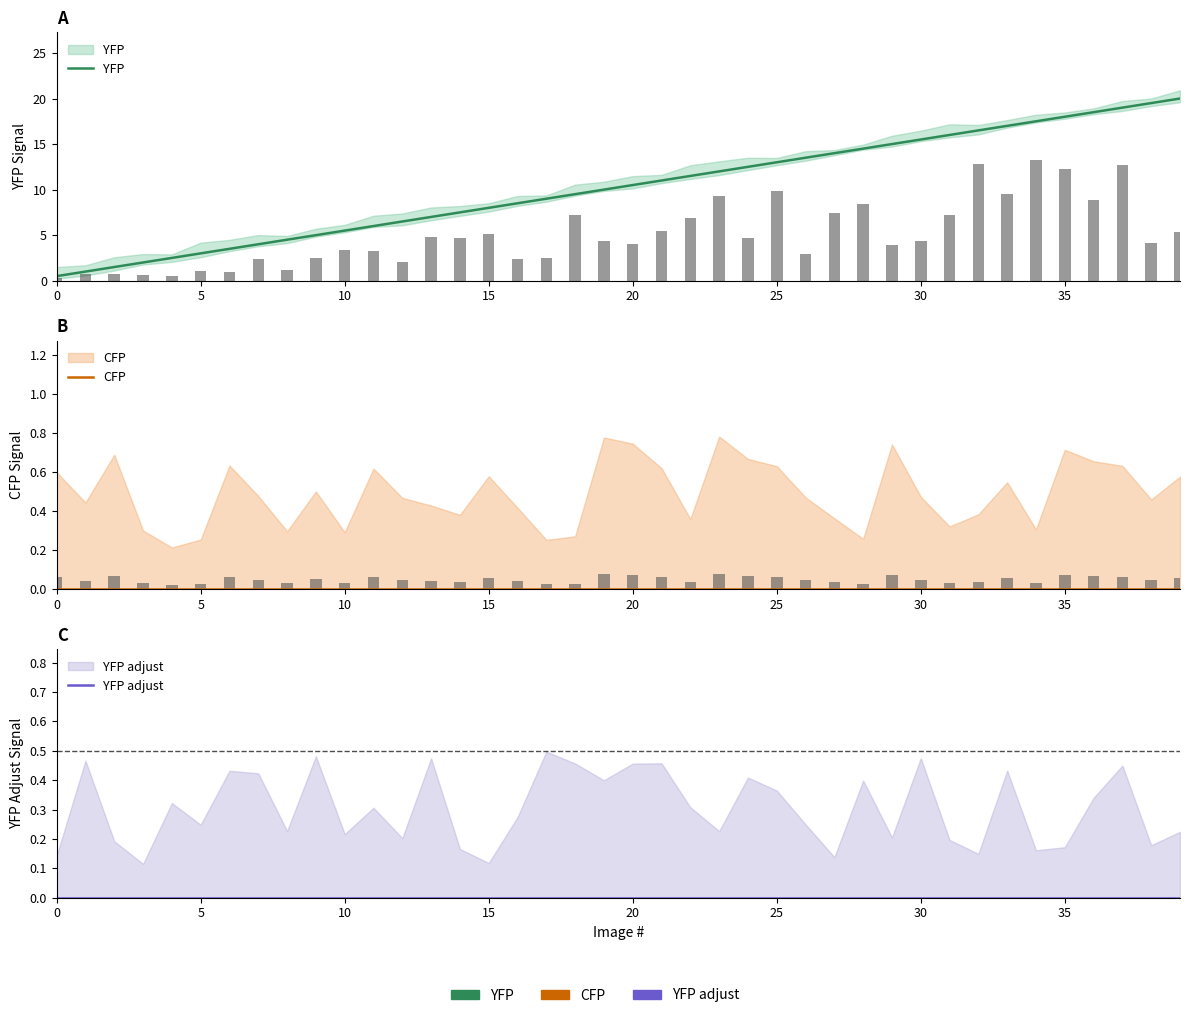

What is the sum of all YFP values?

410.0